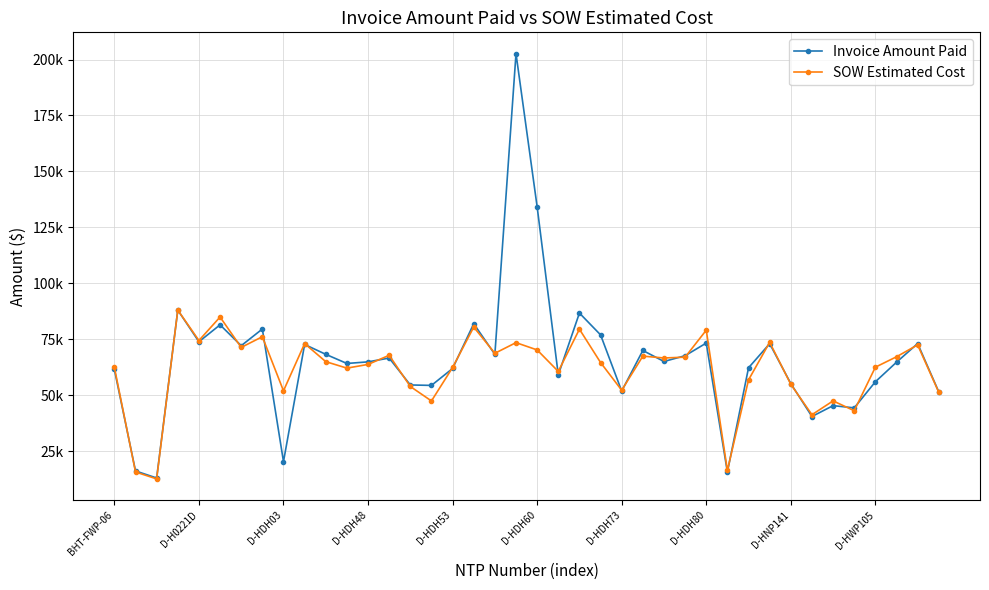

Is this an area chart (filled region under the line)?

No